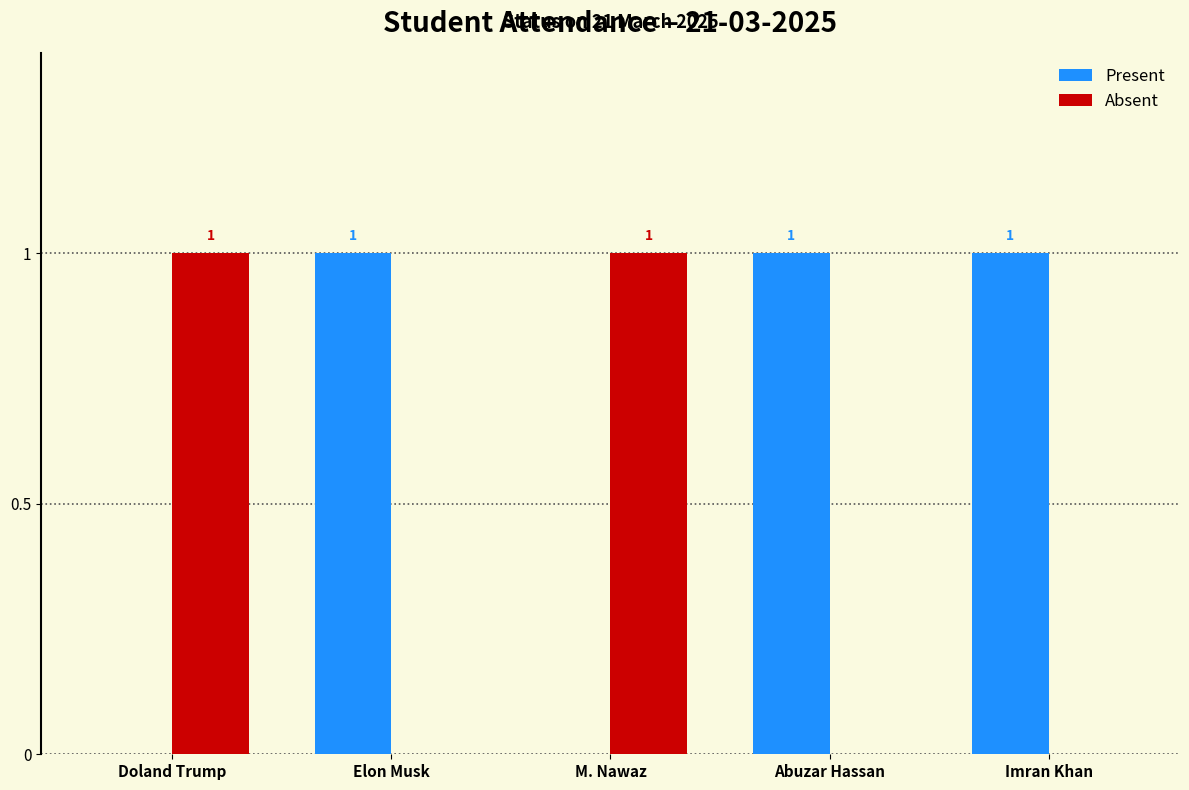

Is the value of Absent at M. Nawaz greater than the value of Present at Doland Trump?

Yes